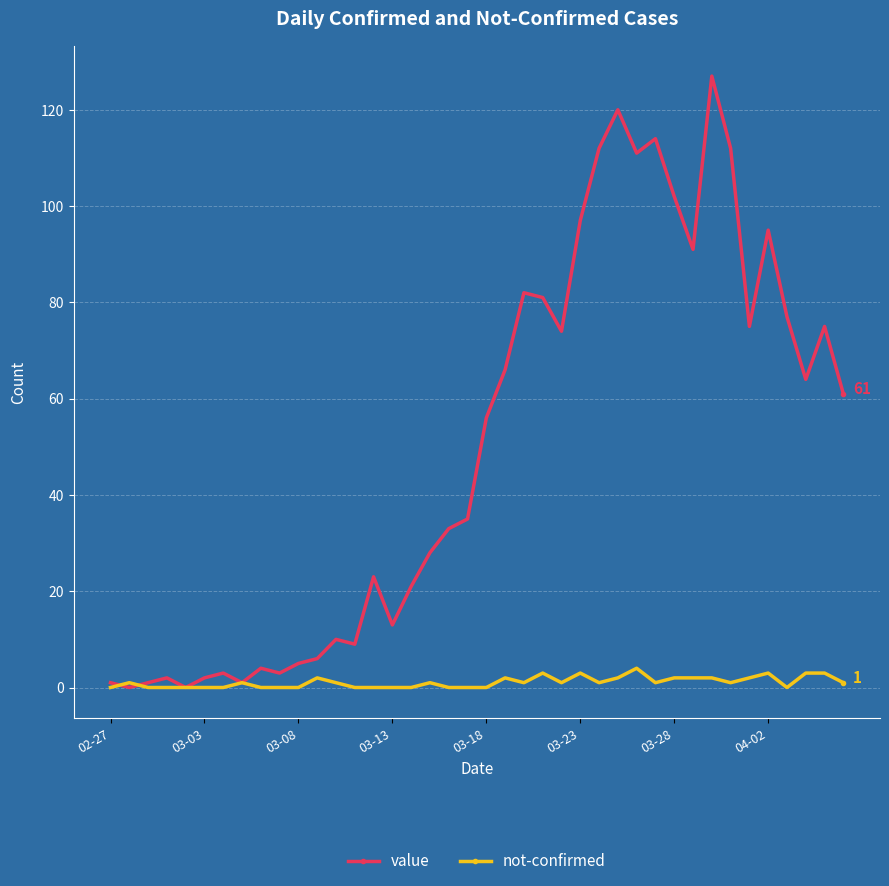

True or false: not-confirmed has more than 2 interior local peaks.

True